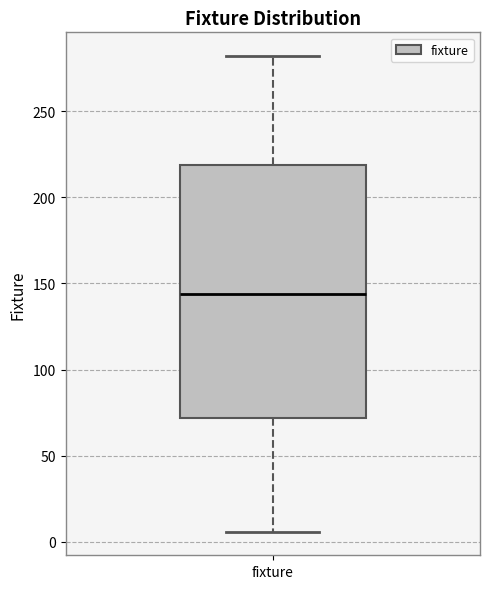

Read this box plot against the y-axis: the position of the median line, the range covered by the box, and the ends of both whiskers. The values are not printed on the chart, so give them approximately, as read against the axis.

median 145, box 70 to 220, whiskers 5 to 280